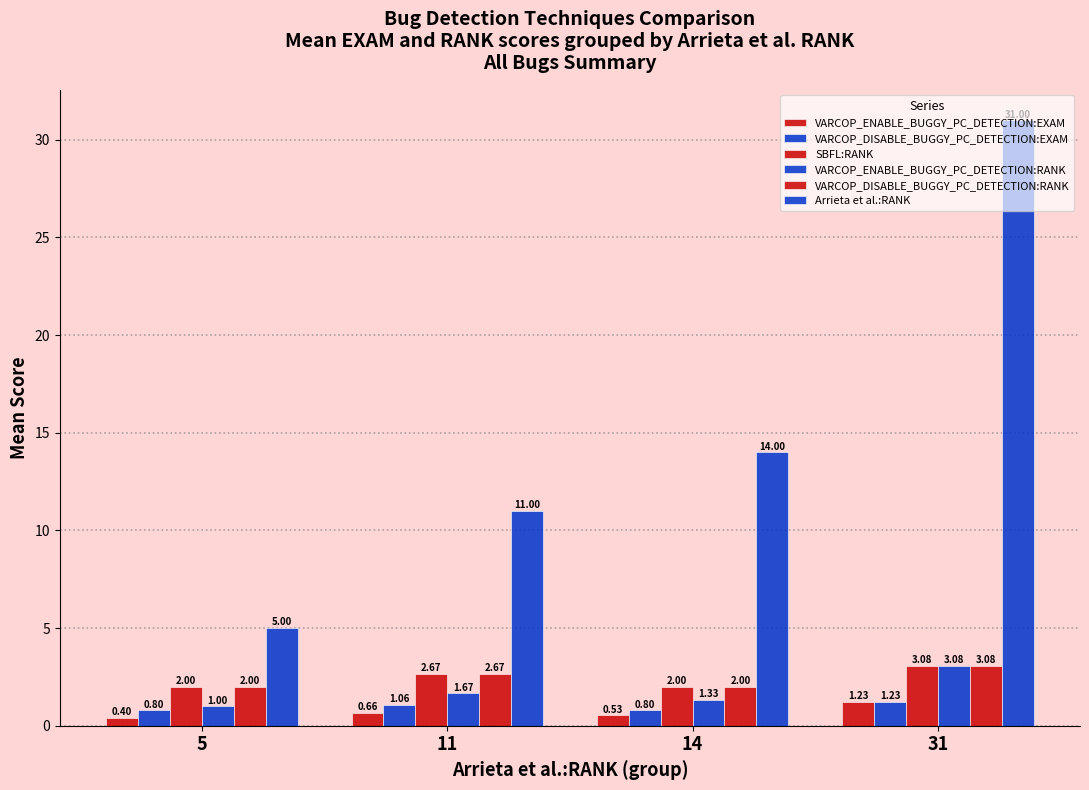

What is the maximum value shown in the chart?

31.0